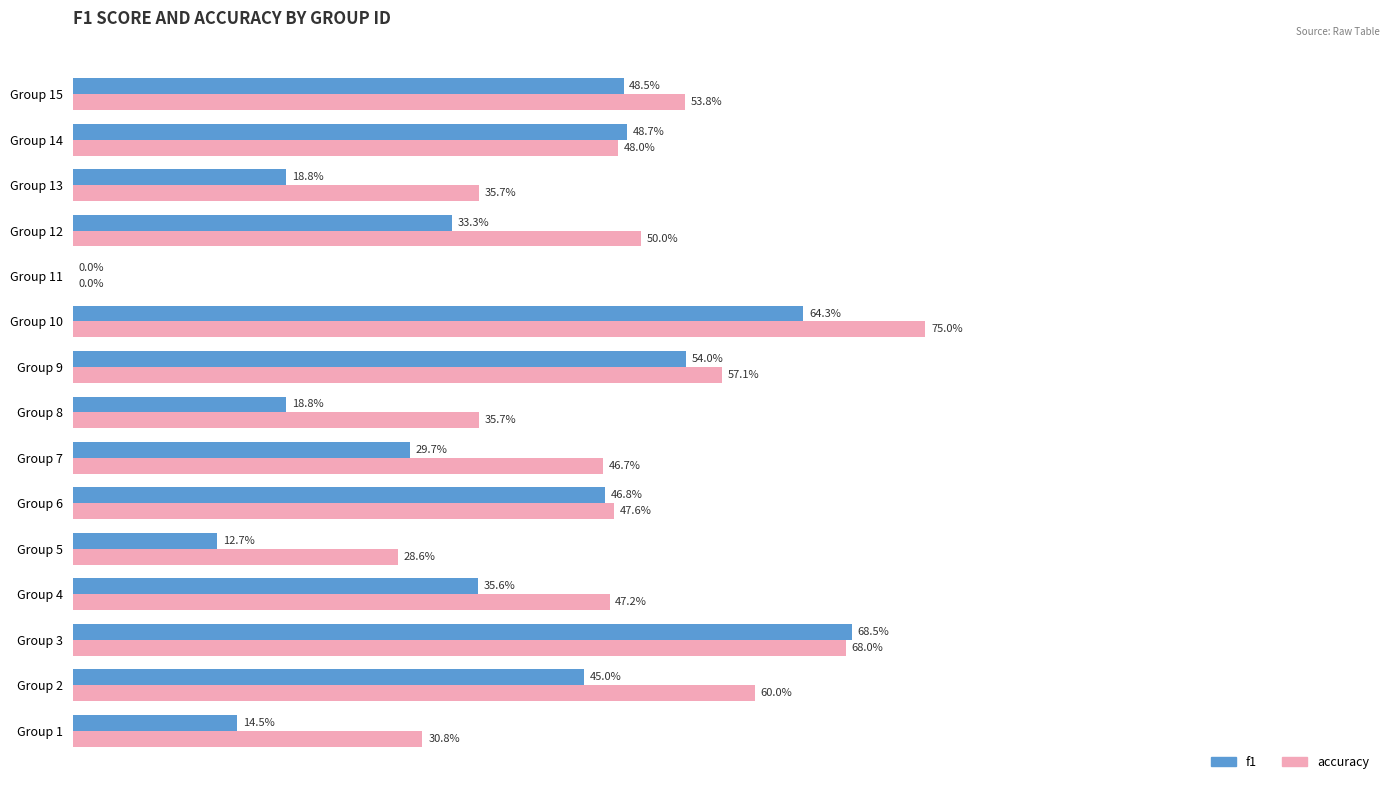

What are all the series names shown in the legend?

f1, accuracy